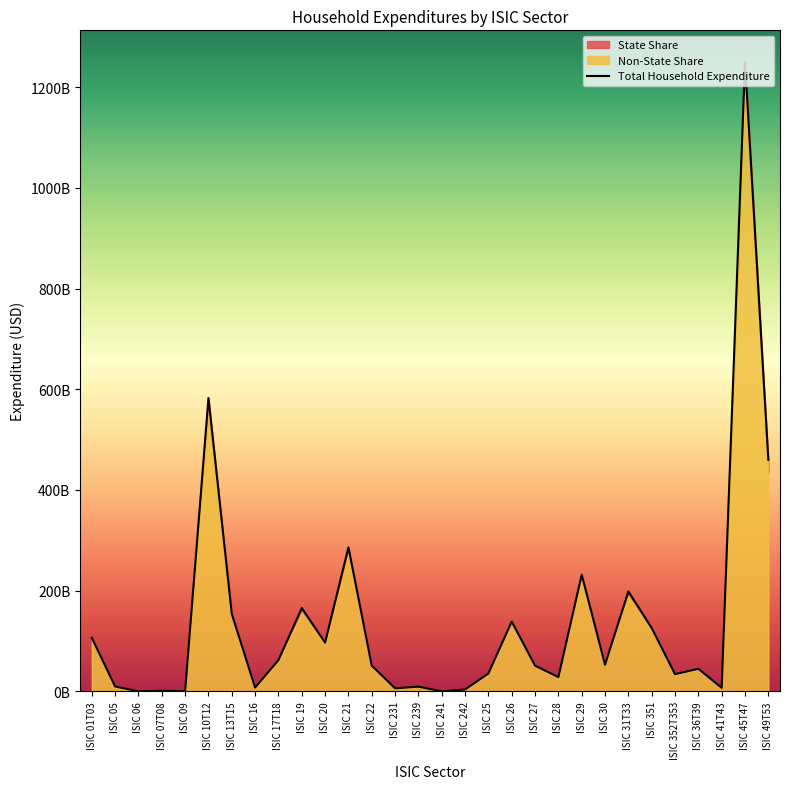

Reading left to right, extract all data points from this chart.

ISIC 01T03=106254584694.8	ISIC 05=9628791687.5	ISIC 06=0.0	ISIC 07T08=1167939370.6	ISIC 09=174459551.0	ISIC 10T12=582606653457.8	ISIC 13T15=153776455827.2	ISIC 16=7536826966.0	ISIC 17T18=62052482175.5	ISIC 19=165500893226.2	ISIC 20=96910688602.8	ISIC 21=285927282964.6	ISIC 22=51074026454.6	ISIC 231=6025150347.9	ISIC 239=9316053434.1	ISIC 241=0.0	ISIC 242=3745407295.7	ISIC 25=35435146825.8	ISIC 26=138469737109.2	ISIC 27=50996725665.2	ISIC 28=28201517191.6	ISIC 29=231611860581.3	ISIC 30=52919461716.2	ISIC 31T33=198484888203.8	ISIC 351=125708435043.8	ISIC 352T353=34124227181.9	ISIC 36T39=44787951919.3	ISIC 41T43=7002792815.7	ISIC 45T47=1250342690165.7	ISIC 49T53=459883900840.9